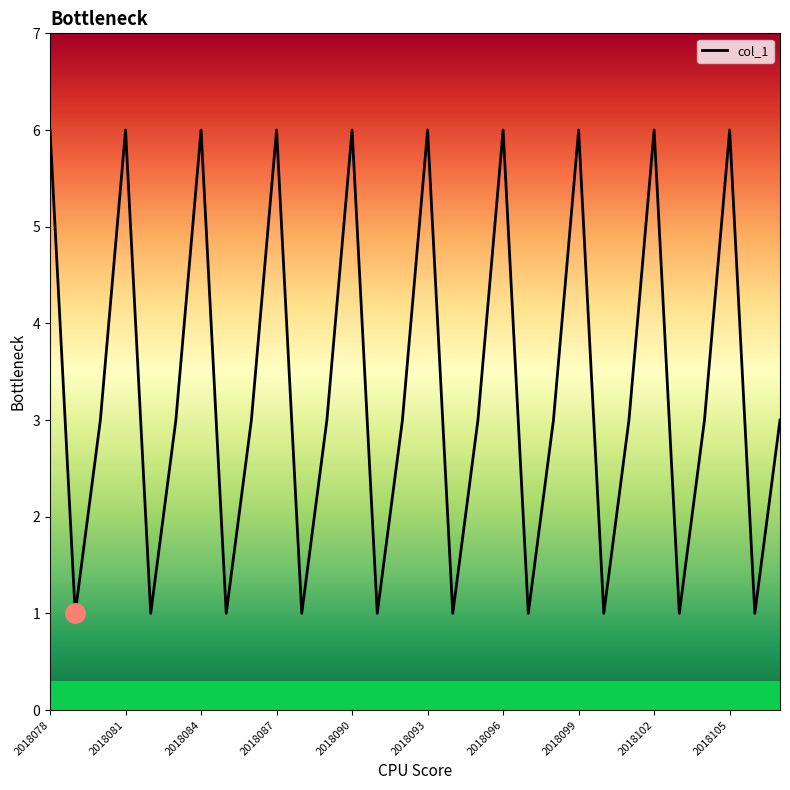

What is the value of the 29th point from the left?

1